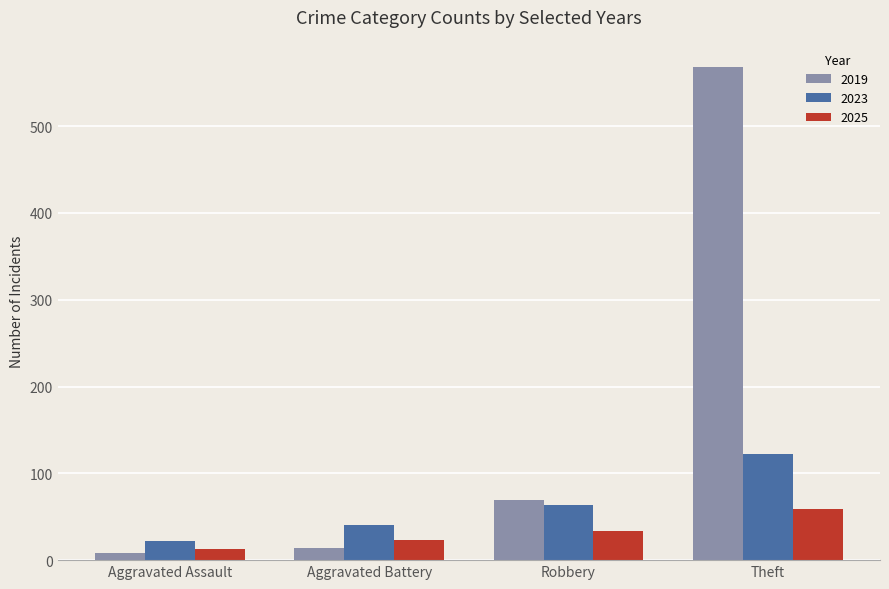

At how many categories does at least one series exceed 137?

1